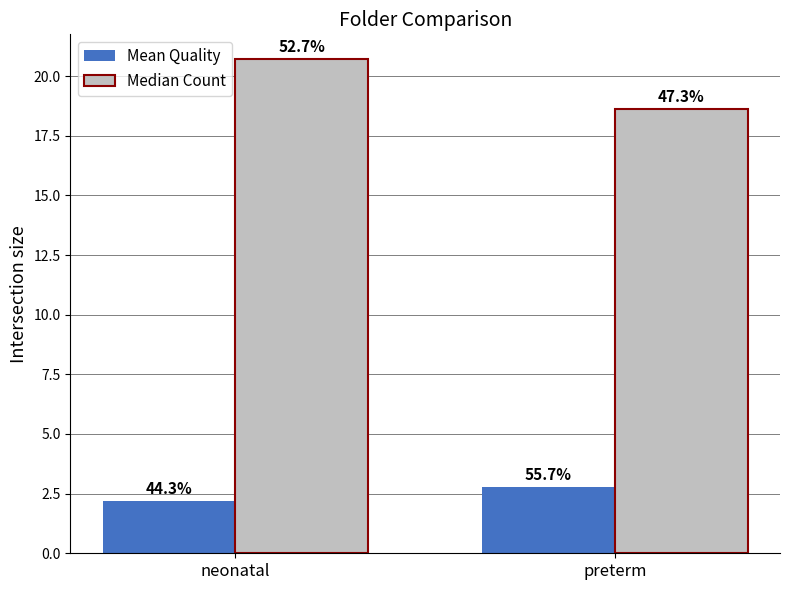

What are all the series names shown in the legend?

Mean Quality, Median Count